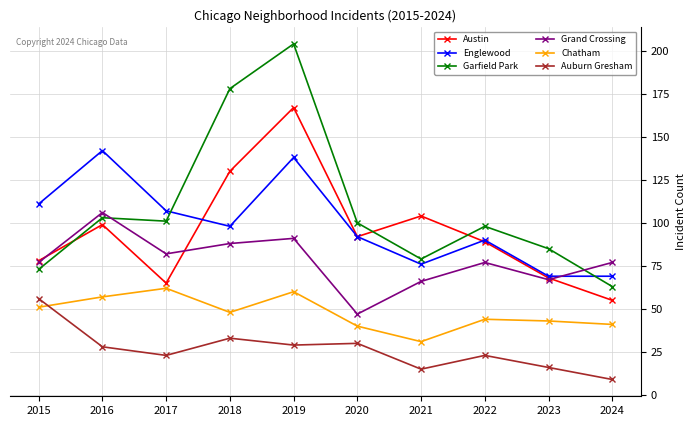

Reading left to right, extract all data points from this chart.

Austin: 78	99	65	130	167	92	104	89	68	55
Englewood: 111	142	107	98	138	92	76	90	69	69
Garfield Park: 73	103	101	178	204	100	79	98	85	63
Grand Crossing: 77	106	82	88	91	47	66	77	67	77
Chatham: 51	57	62	48	60	40	31	44	43	41
Auburn Gresham: 56	28	23	33	29	30	15	23	16	9